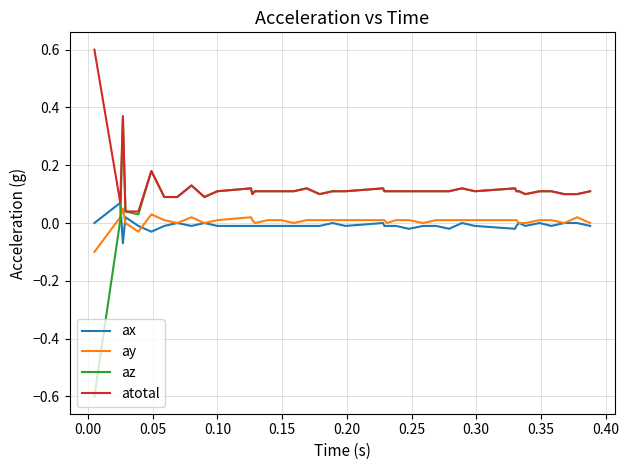

What is the smallest value displayed?

-0.6